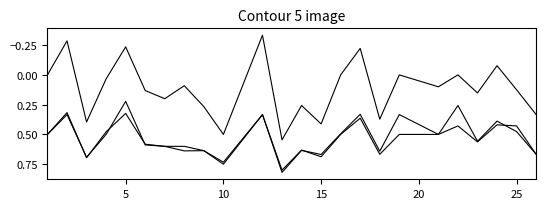

Is it true that accuracy equals 0.6 at 21?

False